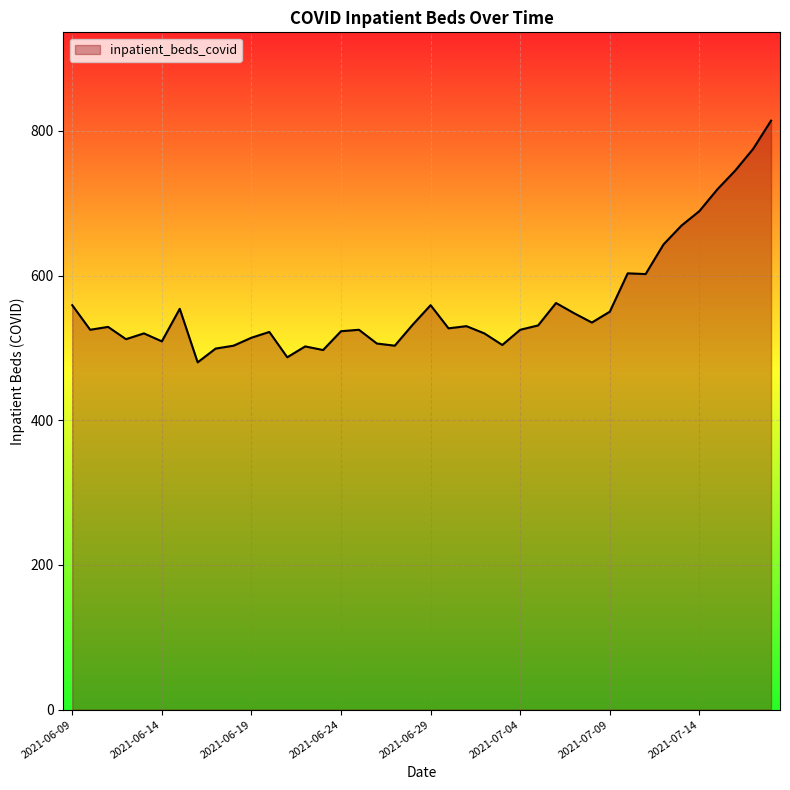

What is the difference between the second highest and minimum values?

295